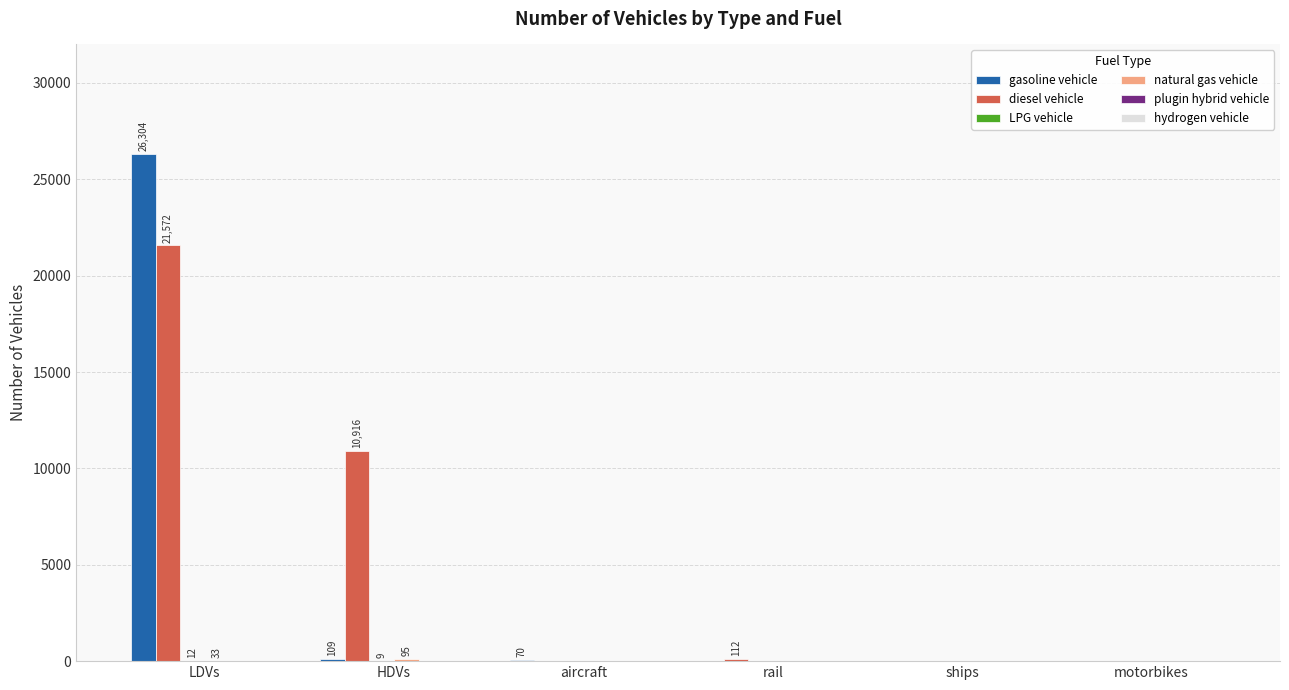

Read the diesel vehicle value at LDVs, to the nearest 10.

21570